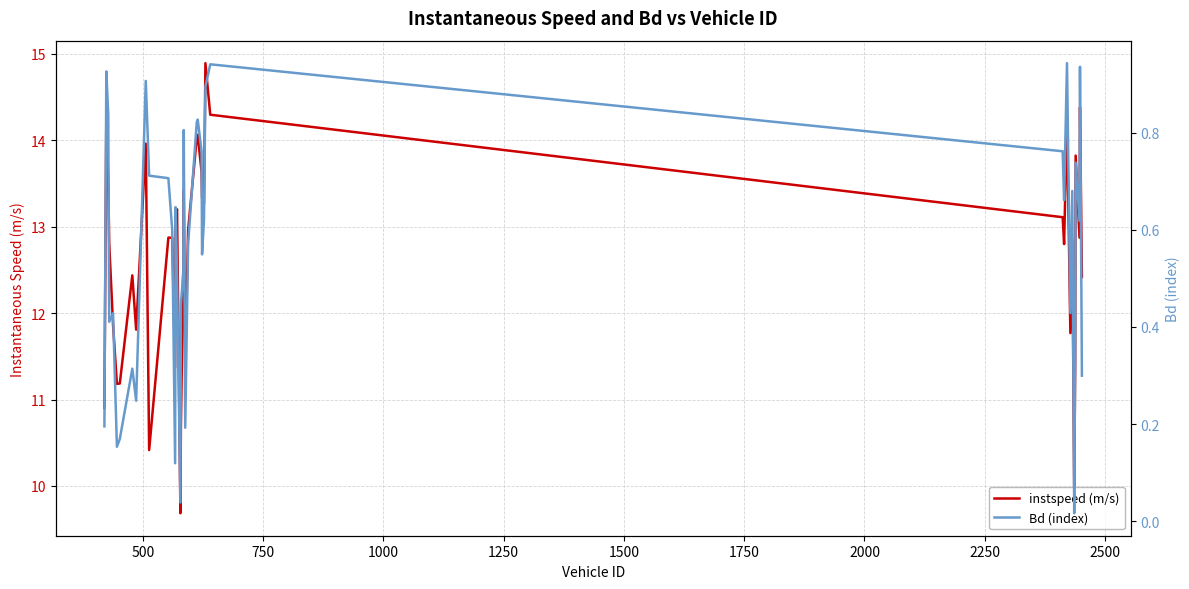

What is the sum of all Bd (index) values?

22.3